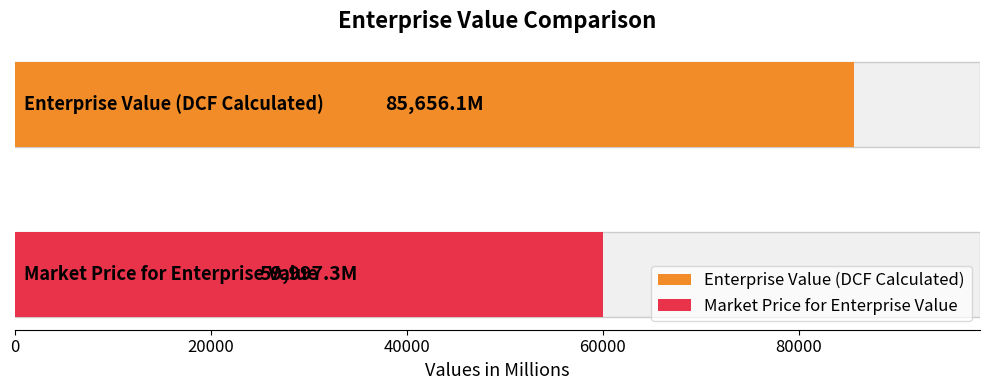

What is the label of the 2nd bar from the left?

Market Price for Enterprise Value